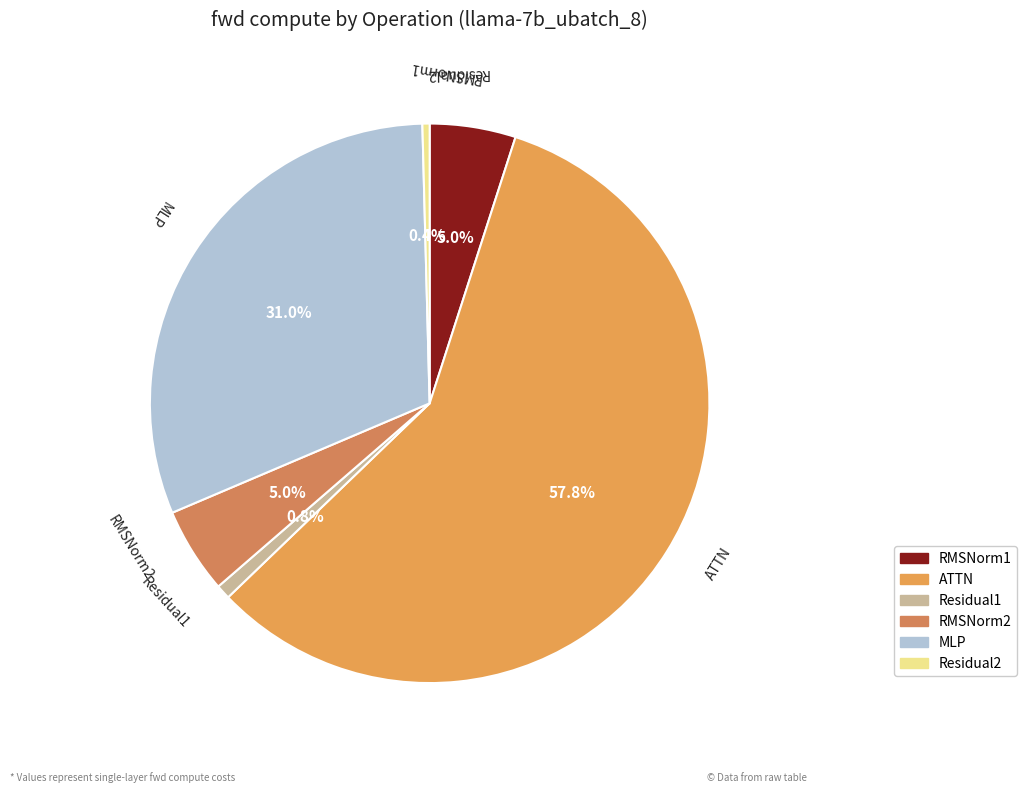

Is there any slice that represents more than half of the pie?

Yes